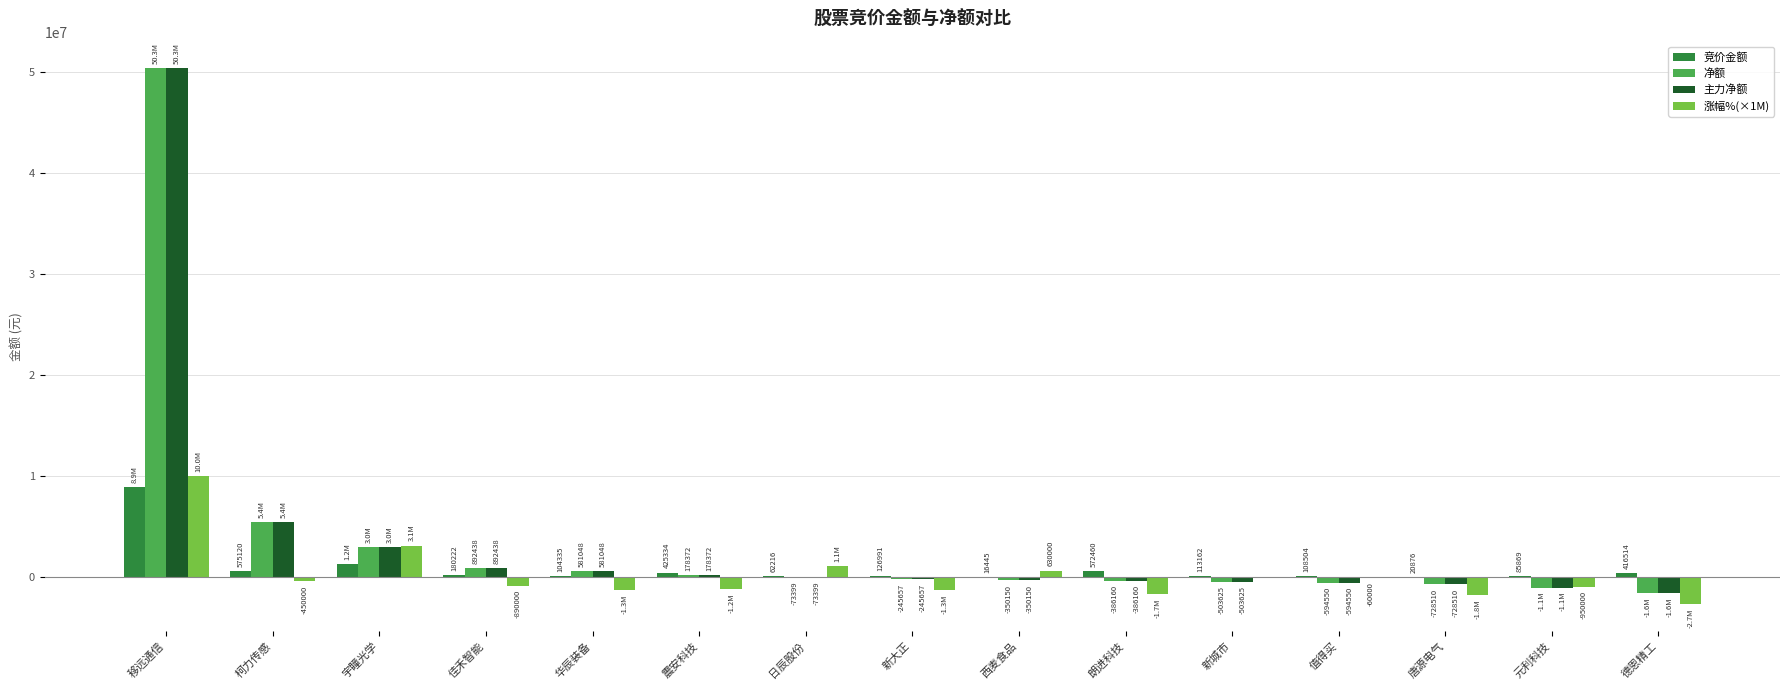

Where does the 净额 series first go above -245657?

移远通信